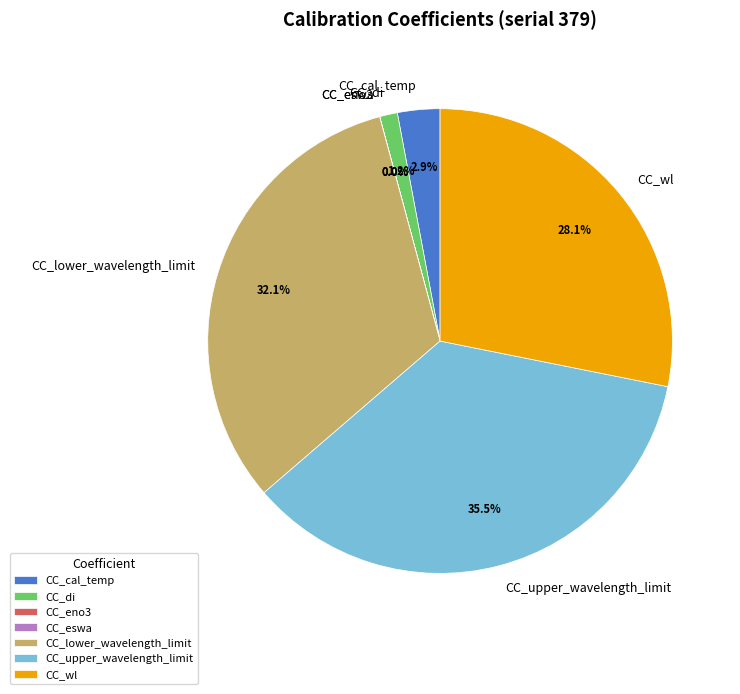

Between CC_di and CC_upper_wavelength_limit, which is larger?

CC_upper_wavelength_limit